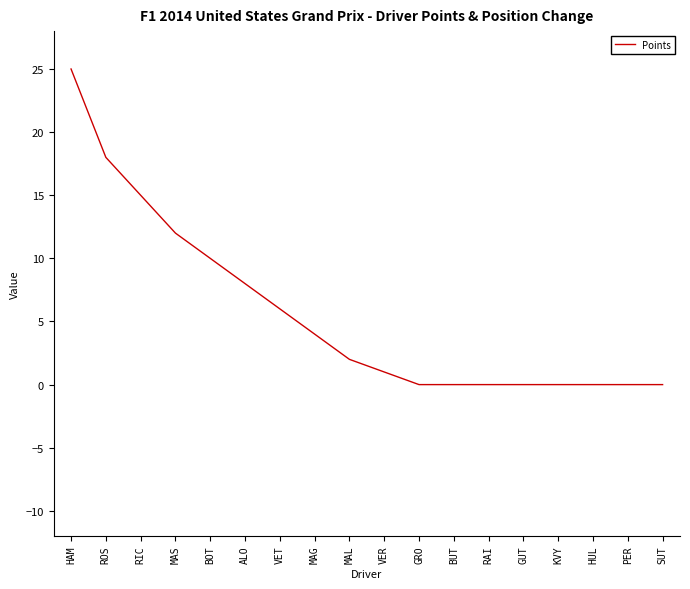

True or false: the data shows 10 at BUT.

False